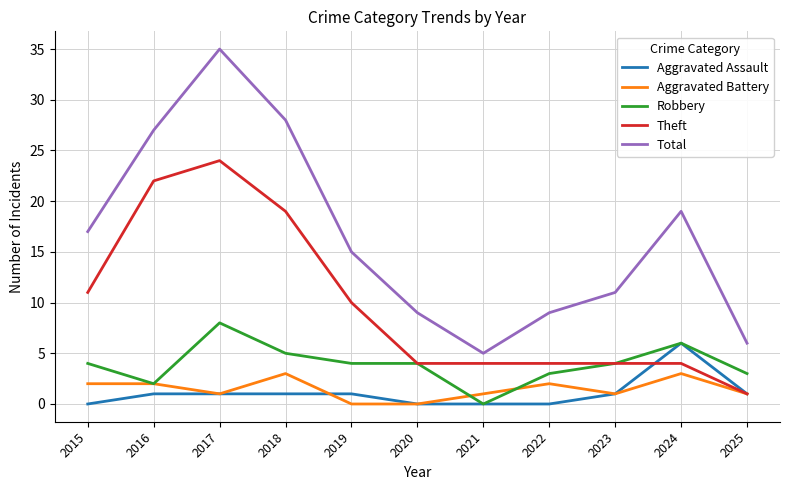

Does the chart have visible grid lines?

Yes